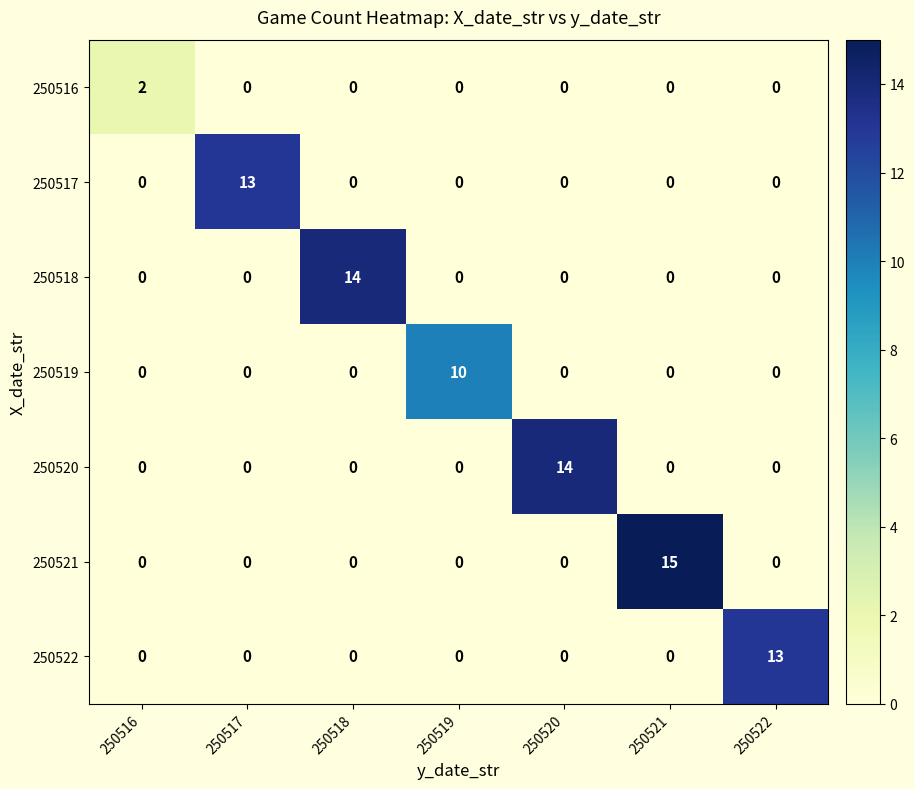

What is the difference between the highest and lowest values at 250520?

14